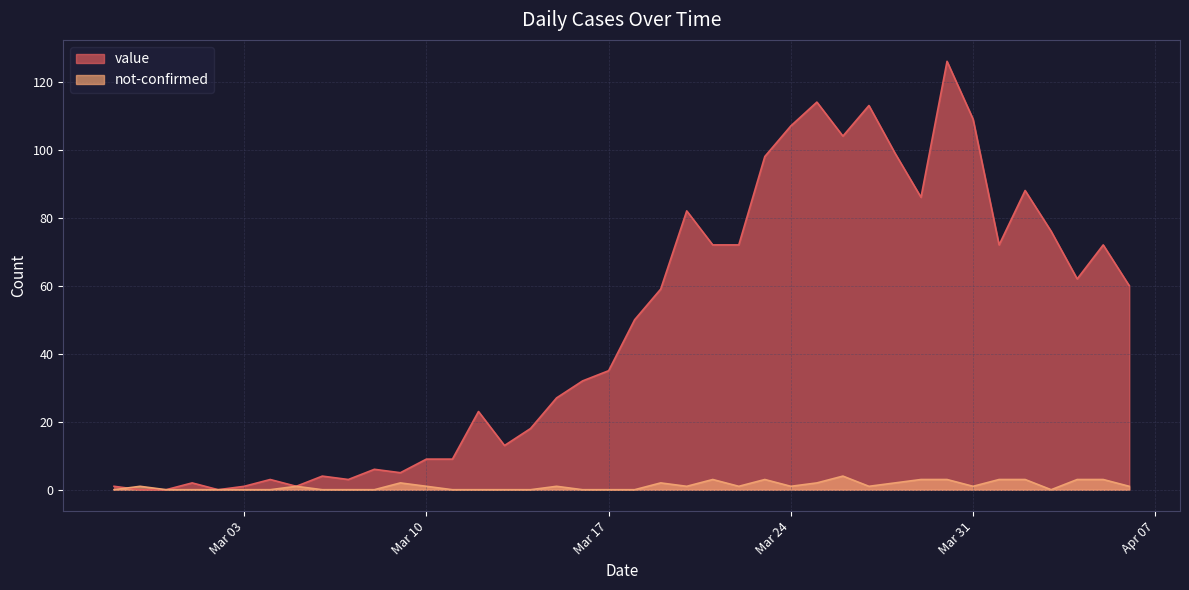

What is the value of the value point at the 29th from the left?

104